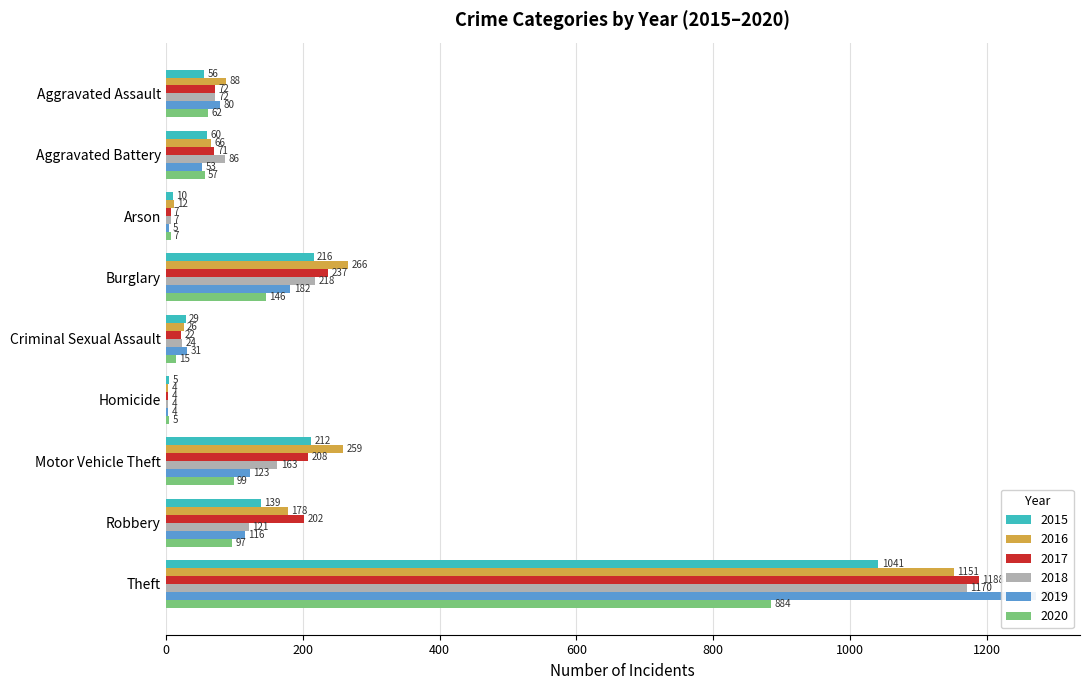

Between Aggravated Assault and Aggravated Battery, which series saw the biggest shift?

2019